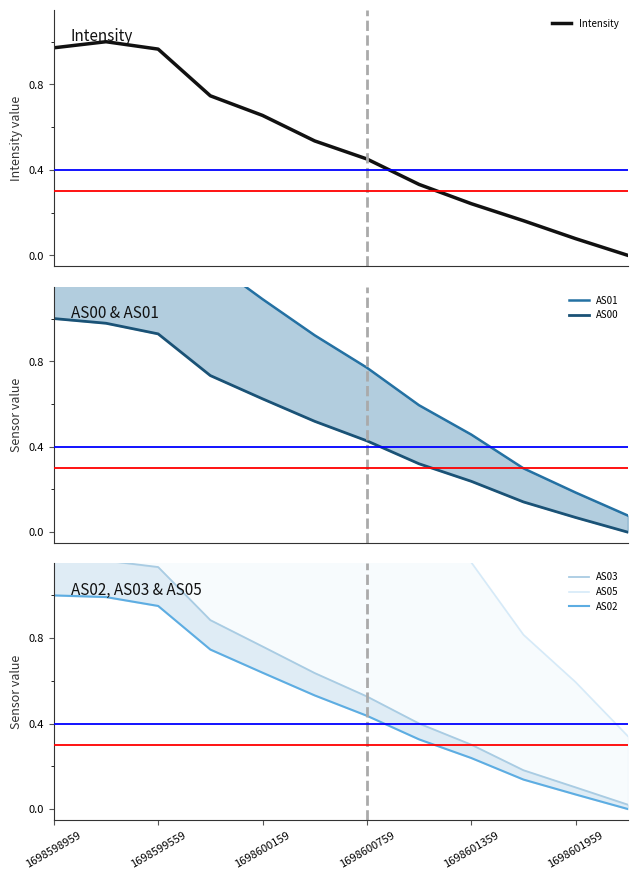

How many data points in AS02 are above 0?

11